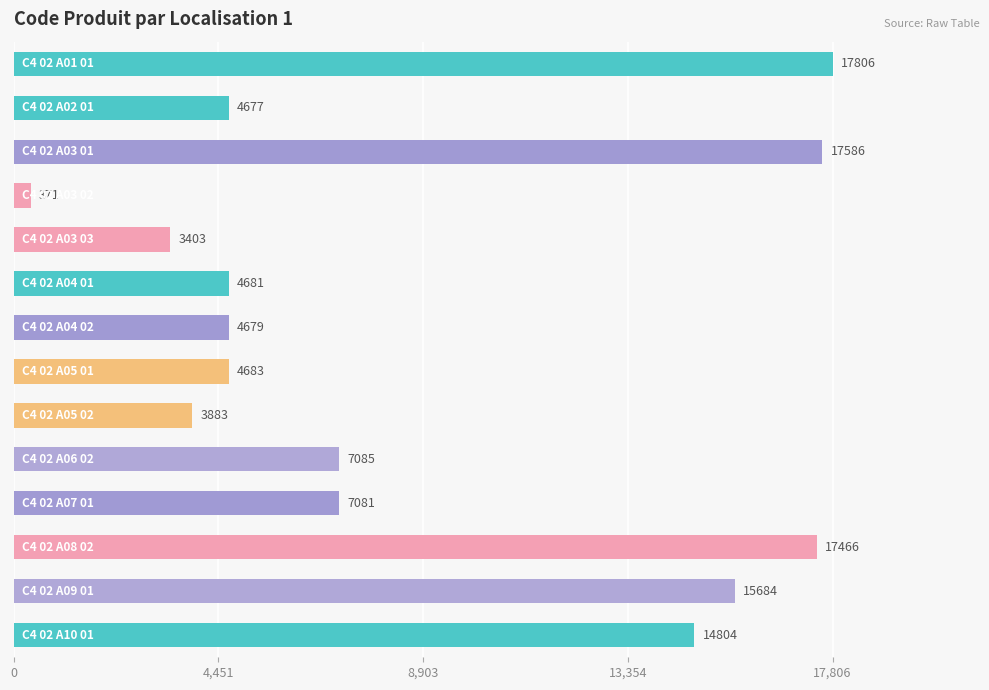

What is the greatest value displayed?

17806